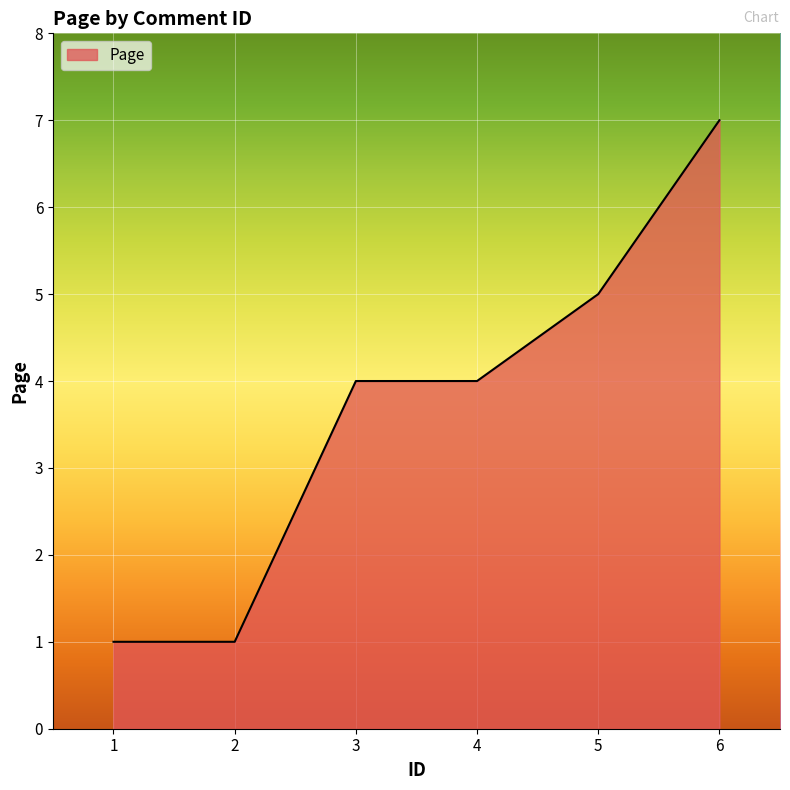

What is the minimum value shown in the chart?

1